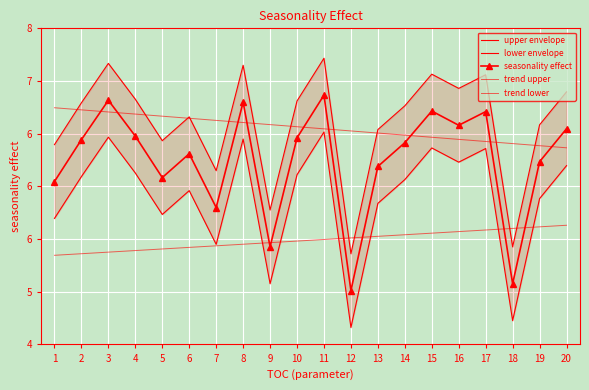

Where is seasonality effect nearest to the value 5?

12